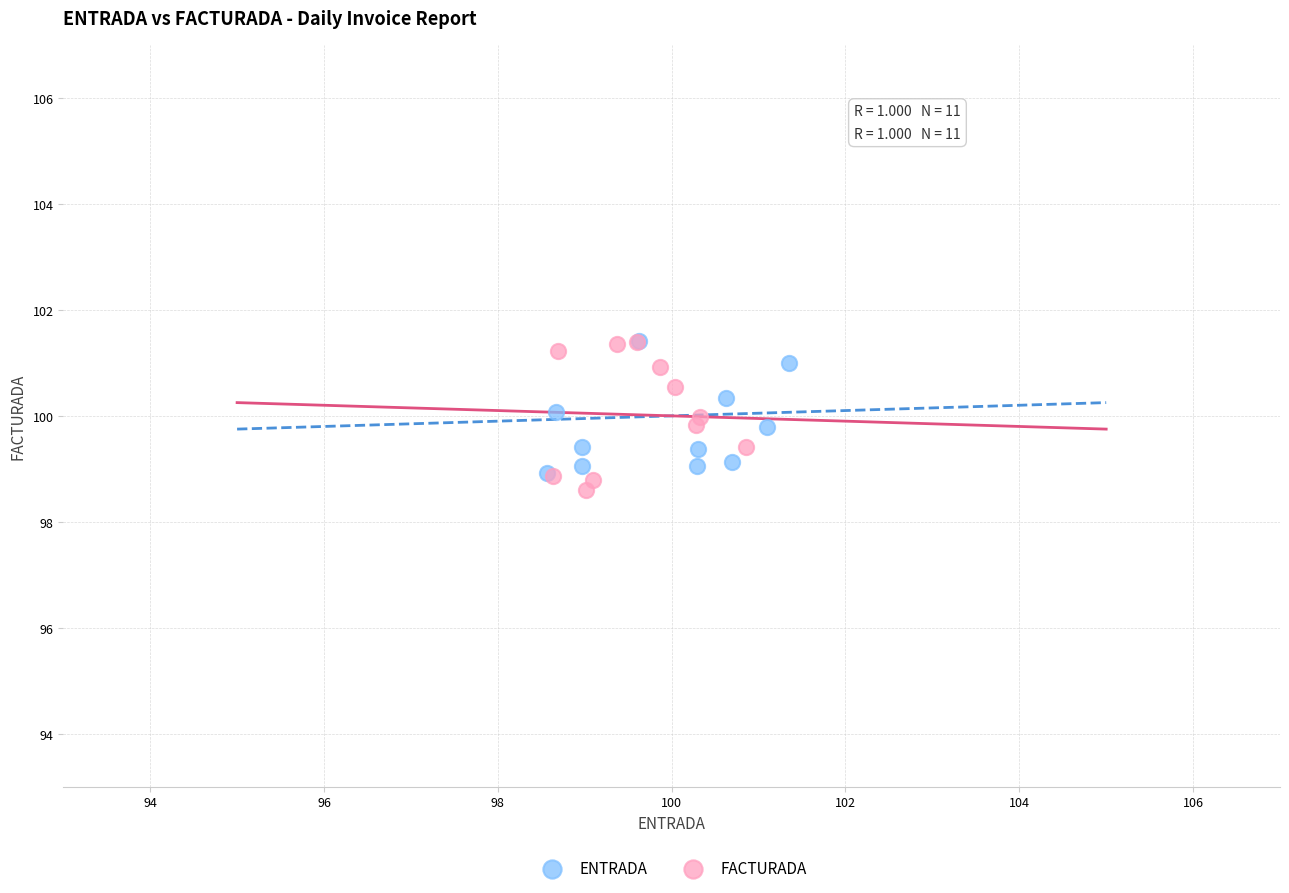

Which series has the widest spread of Y values?

FACTURADA